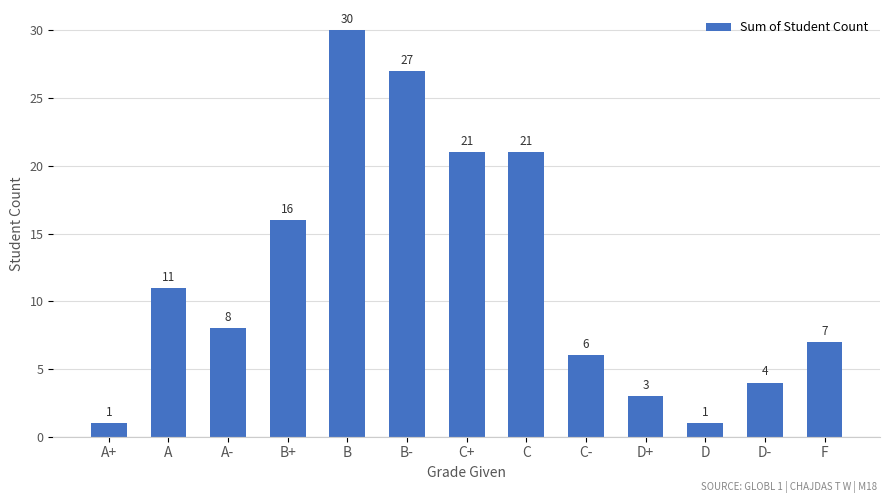

Are the bars horizontal?

No